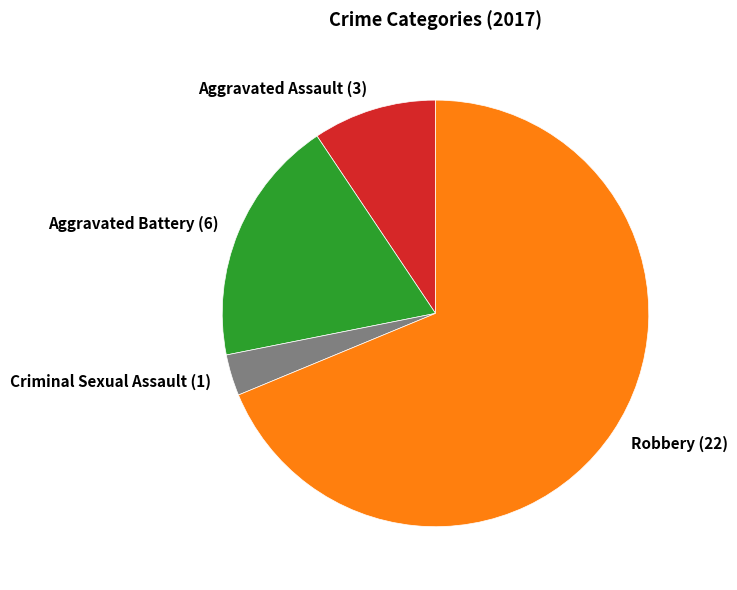

True or false: Aggravated Assault accounts for 20% of the total.

False